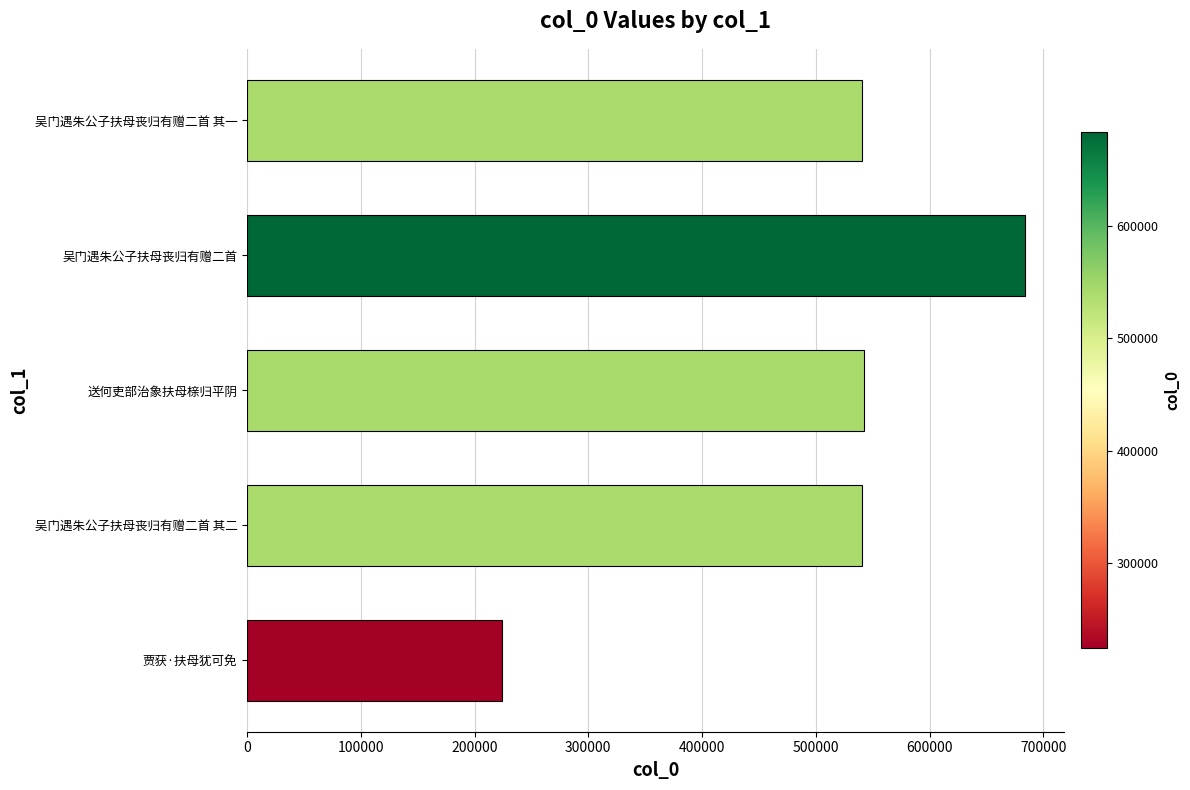

The chart shows a value of 223765 at 贾获·扶母犹可免. True or false?

True